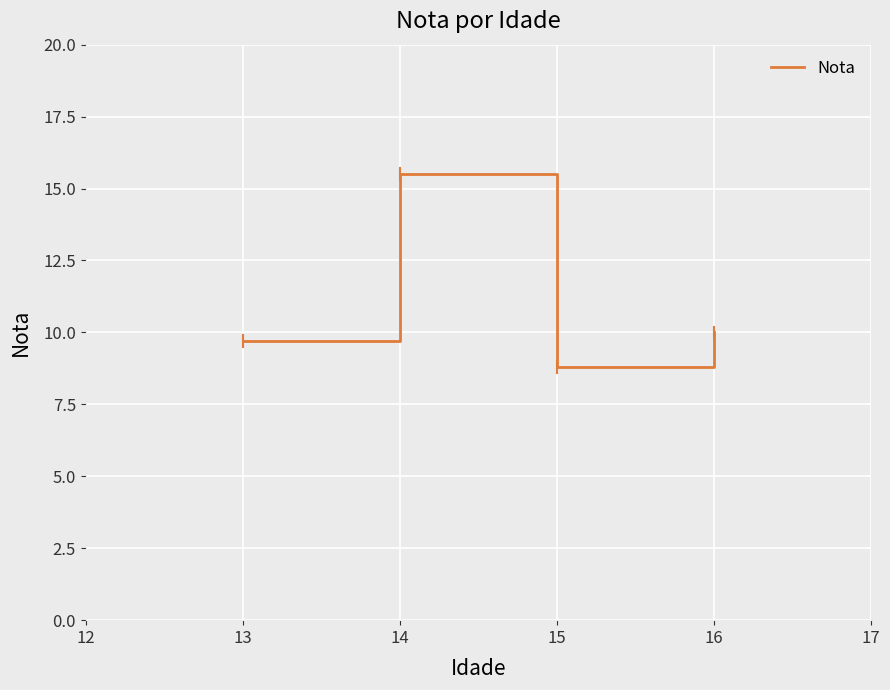

Which category has the highest value across all series?

14